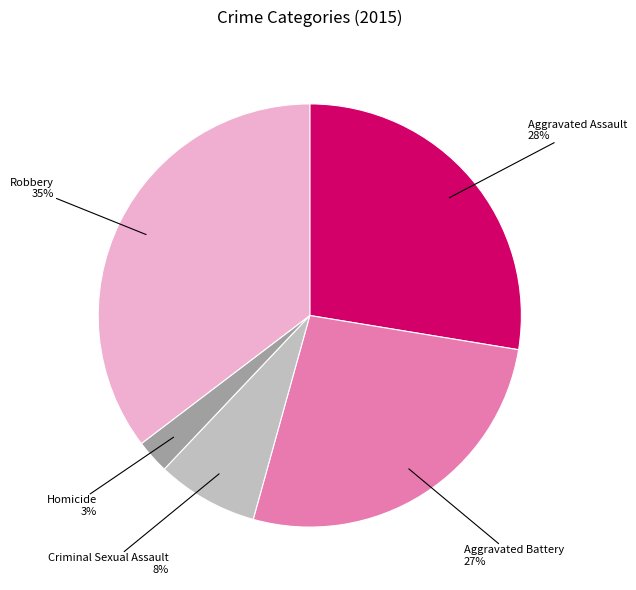

Is it true that Aggravated Battery is 27% of the pie?

True